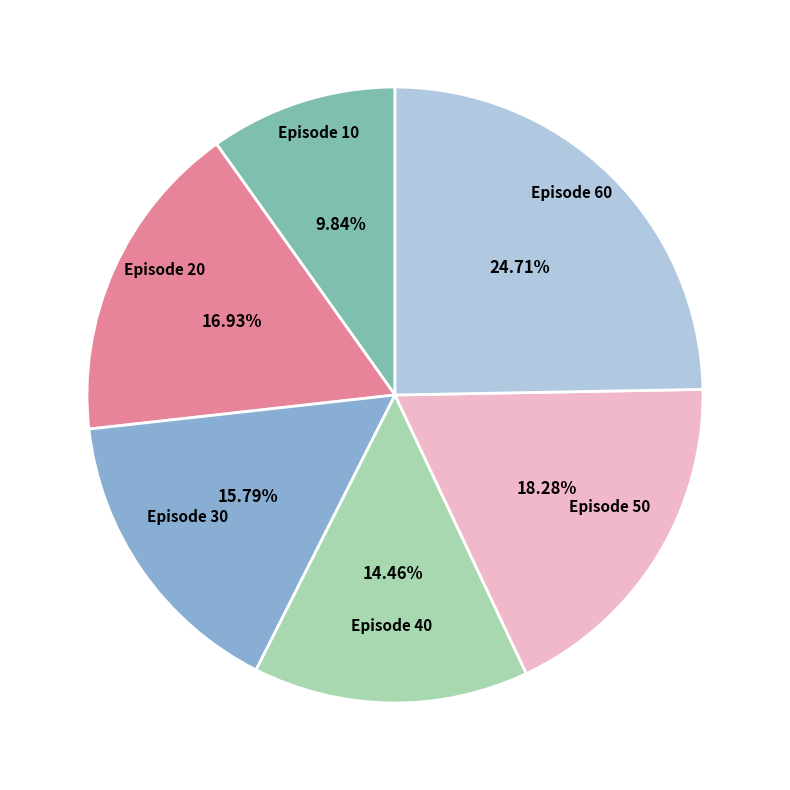

Does any single category account for the majority?

No